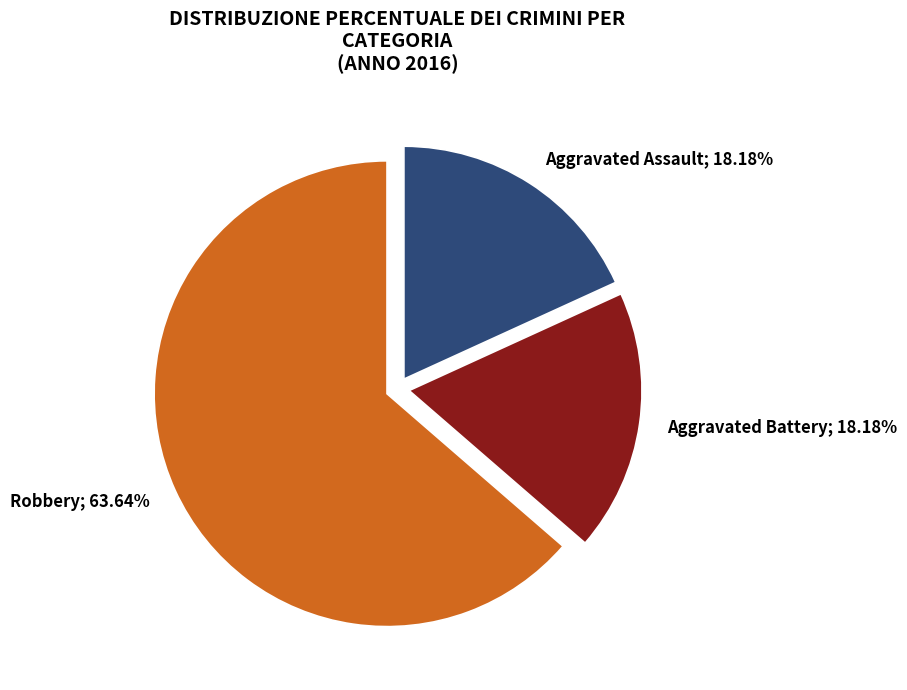

Is it true that Aggravated Battery is 18% of the pie?

True